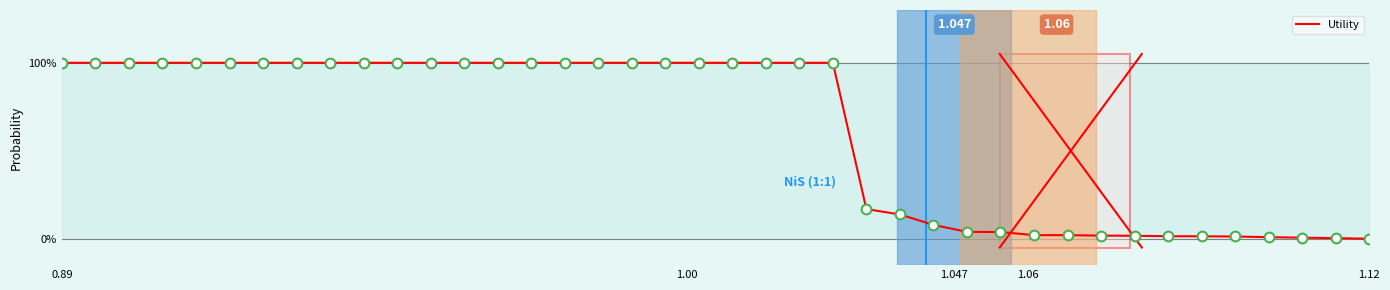

What is the difference between the maximum and second lowest values?

1.0